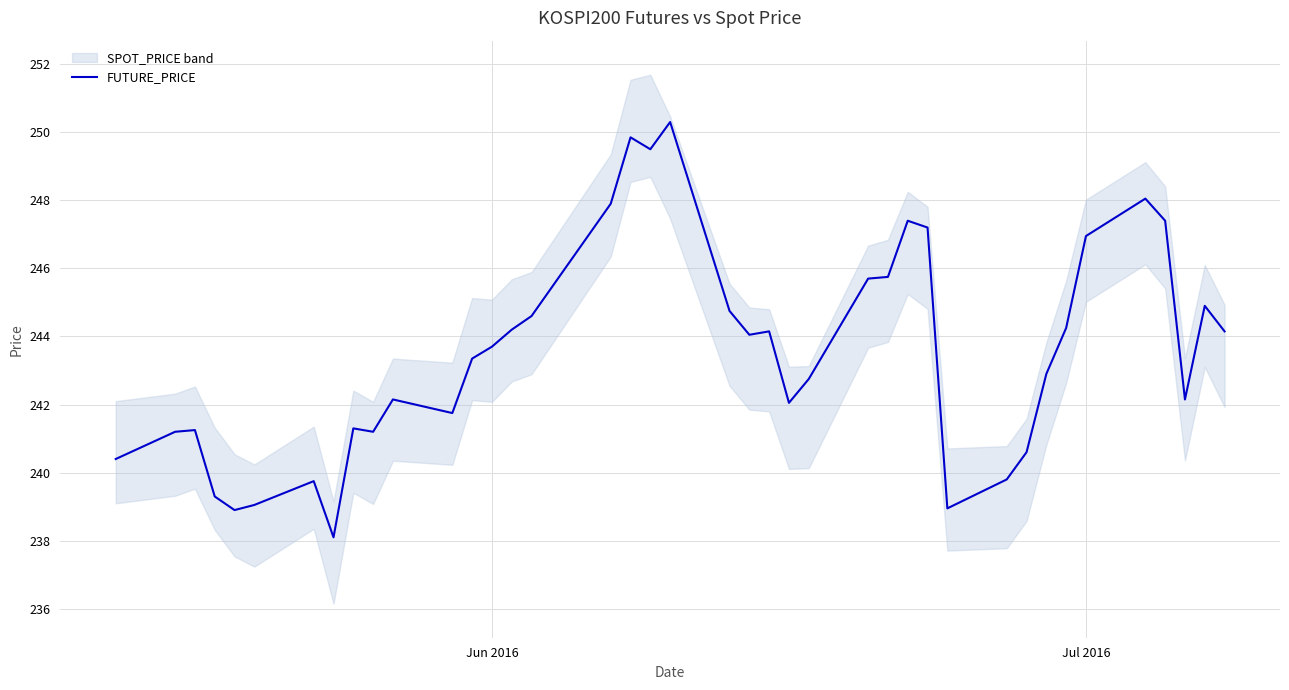

What is the minimum value for FUTURE_PRICE?

238.1